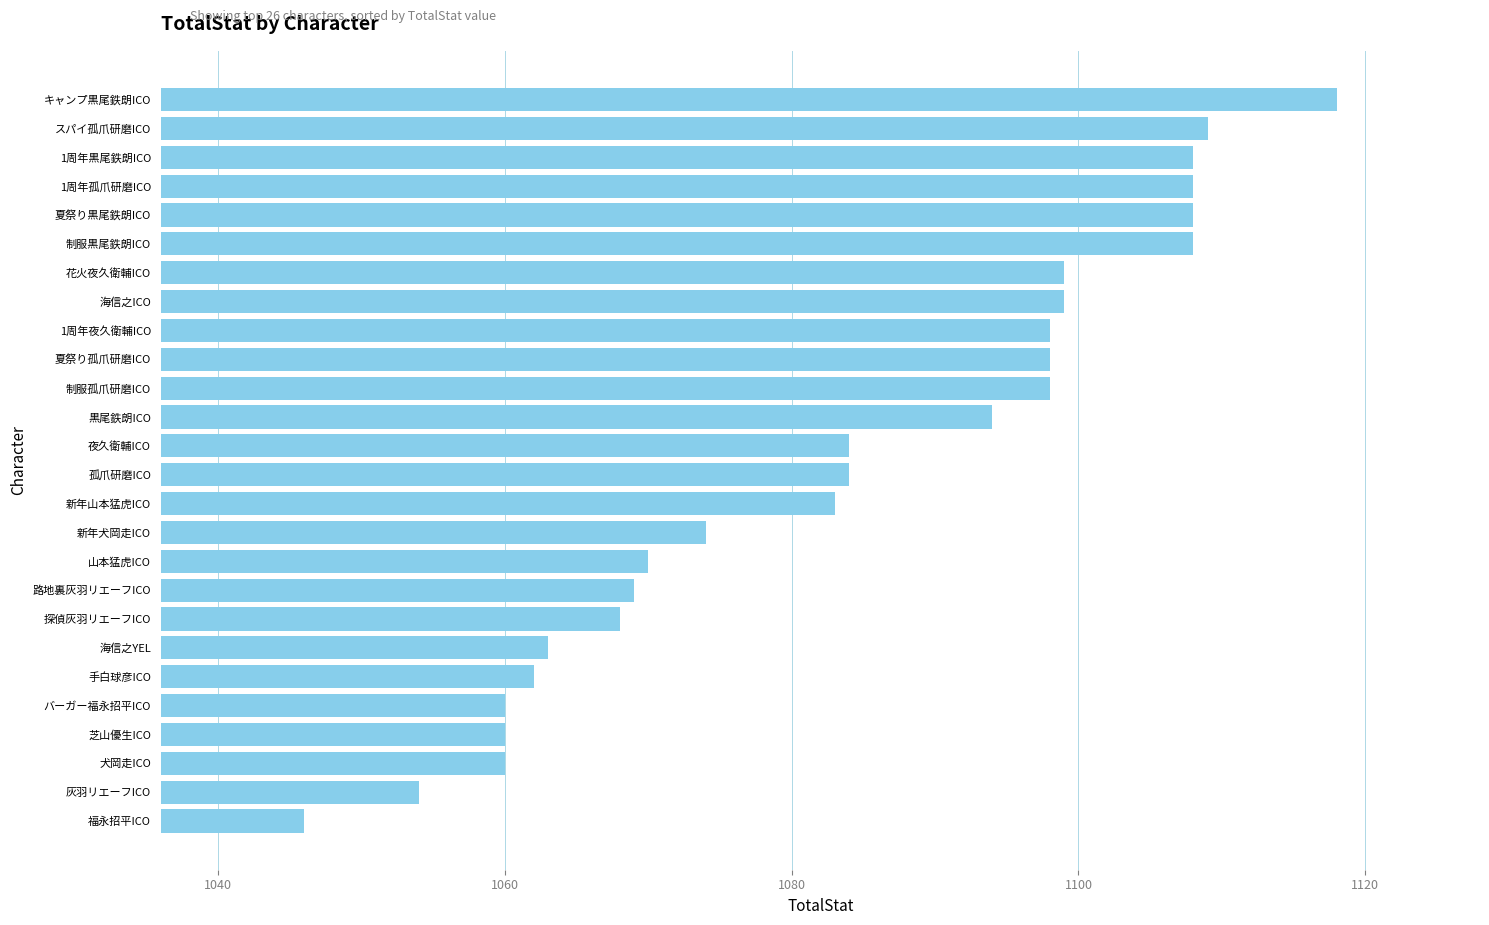

Reading top to bottom, list all the values displayed in this chart.

1118	1109	1108	1108	1108	1108	1099	1099	1098	1098	1098	1094	1084	1084	1083	1074	1070	1069	1068	1063	1062	1060	1060	1060	1054	1046